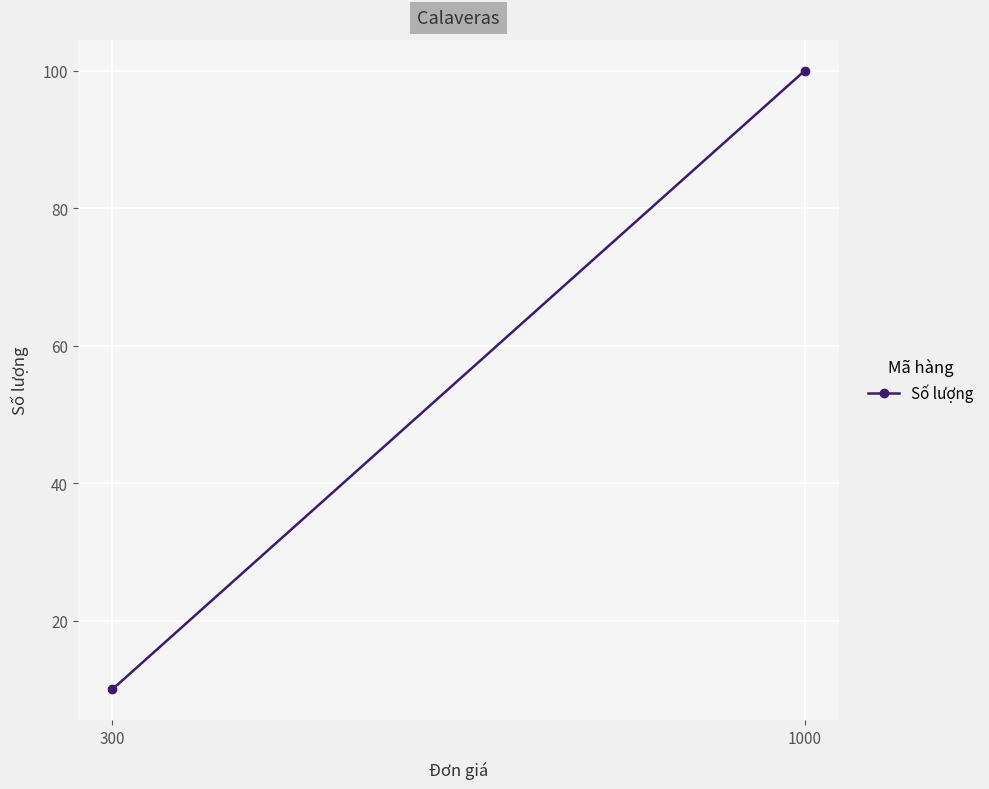

Is this an area chart (filled region under the line)?

No